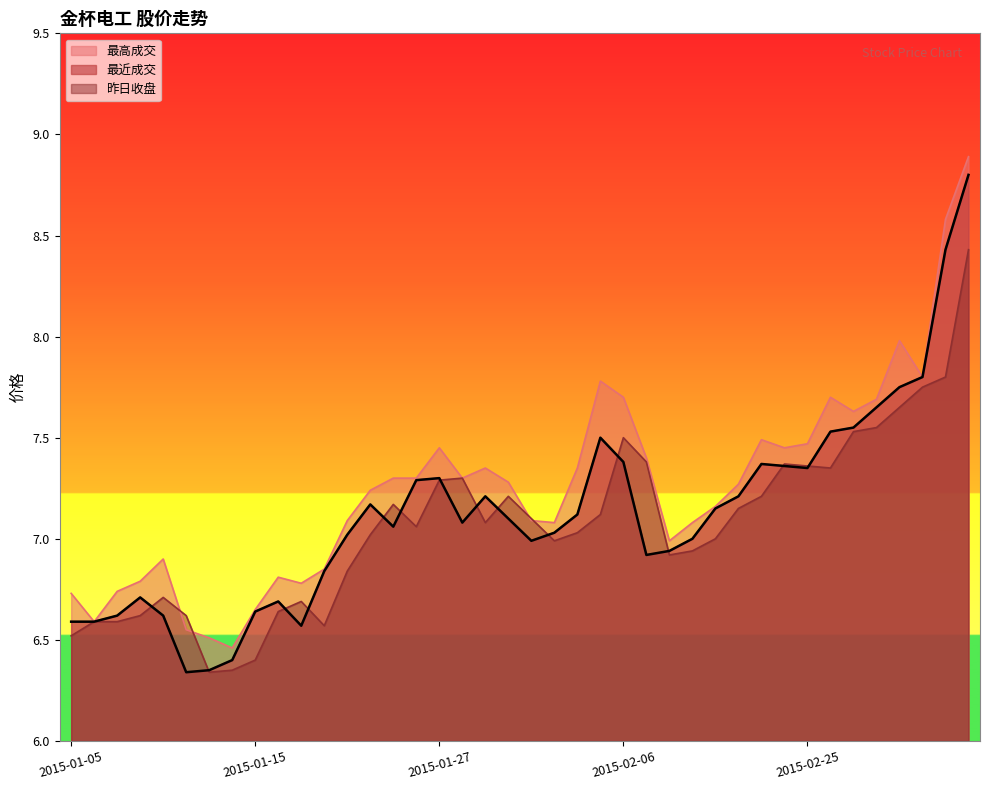

What is the label of the 16th point from the right?

2015-02-06